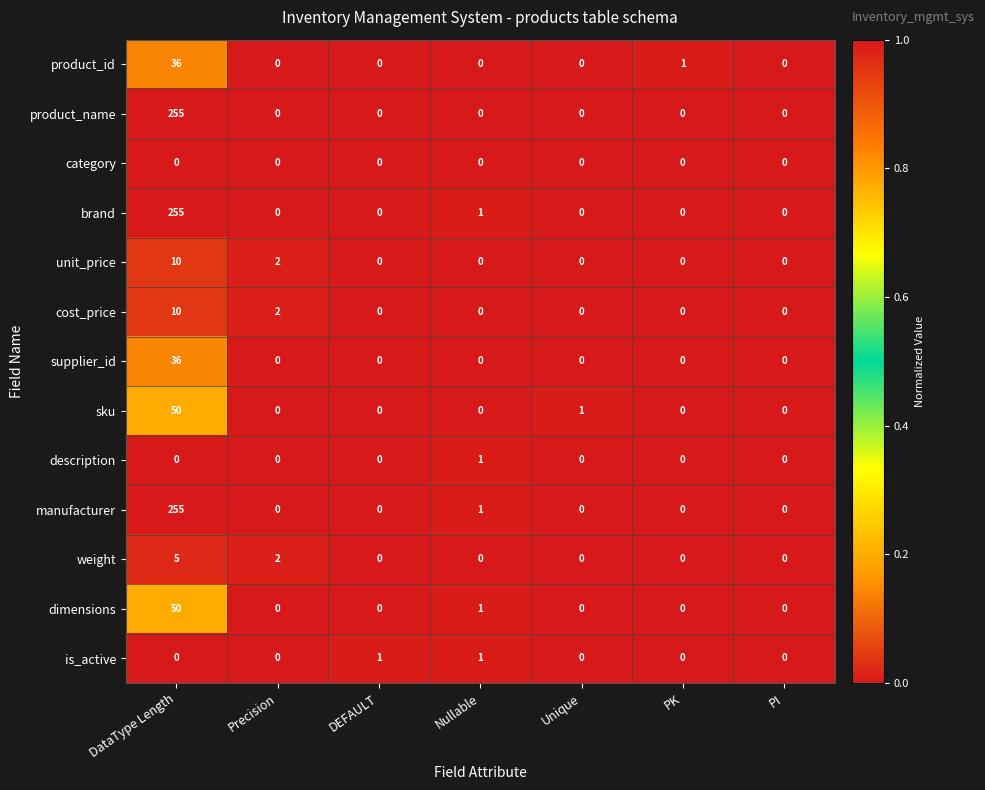

Which category has the highest value in the description series?

Nullable